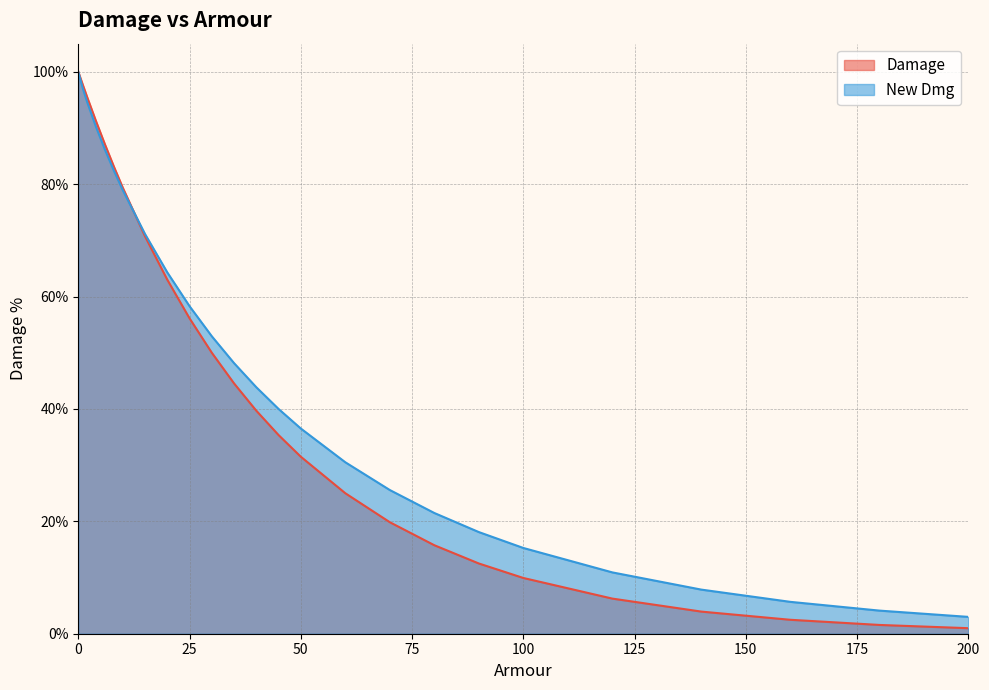

Is it true that New Dmg equals 90.1 at 4?

True